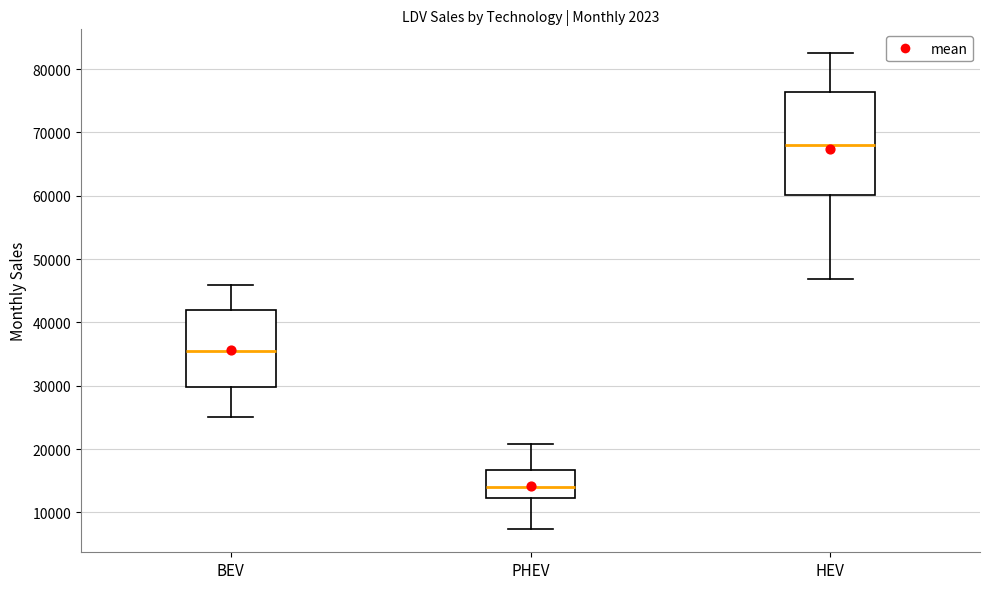

Where does the lower whisker of the box for PHEV end on the y-axis? The values are not printed on the chart, so give them approximately, as read against the axis.

7000